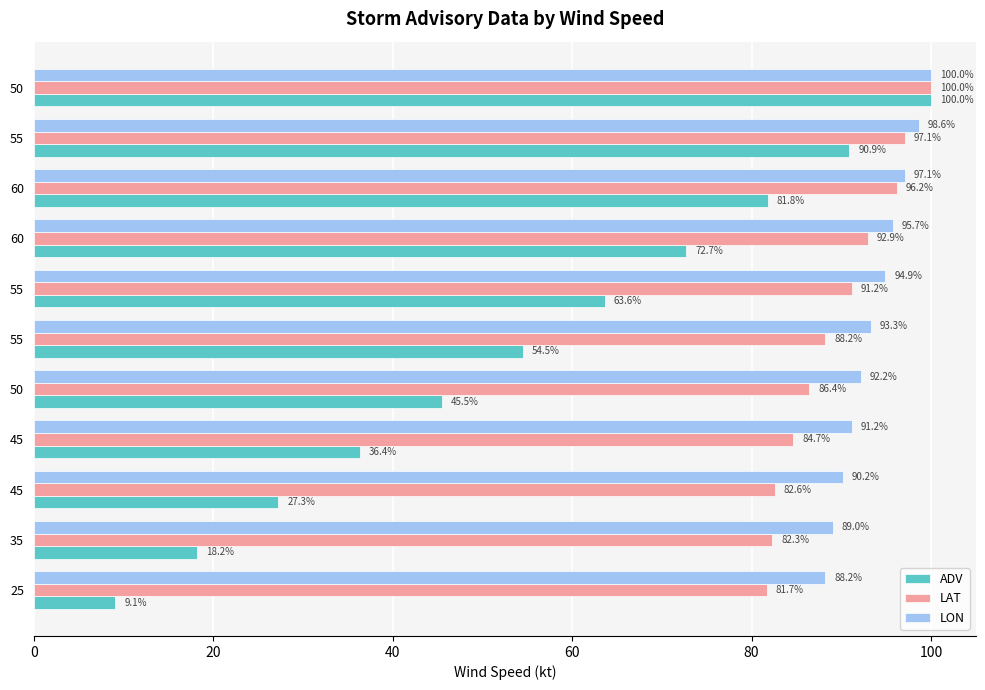

Reading left to right, list all the values displayed in this chart.

ADV: 9.1	18.2	27.3	36.4	45.5	54.5	63.6	72.7	81.8	90.9	100.0
LAT: 81.7	82.3	82.6	84.7	86.4	88.2	91.2	92.9	96.2	97.1	100.0
LON: 88.2	89.0	90.2	91.2	92.2	93.3	94.9	95.7	97.1	98.6	100.0